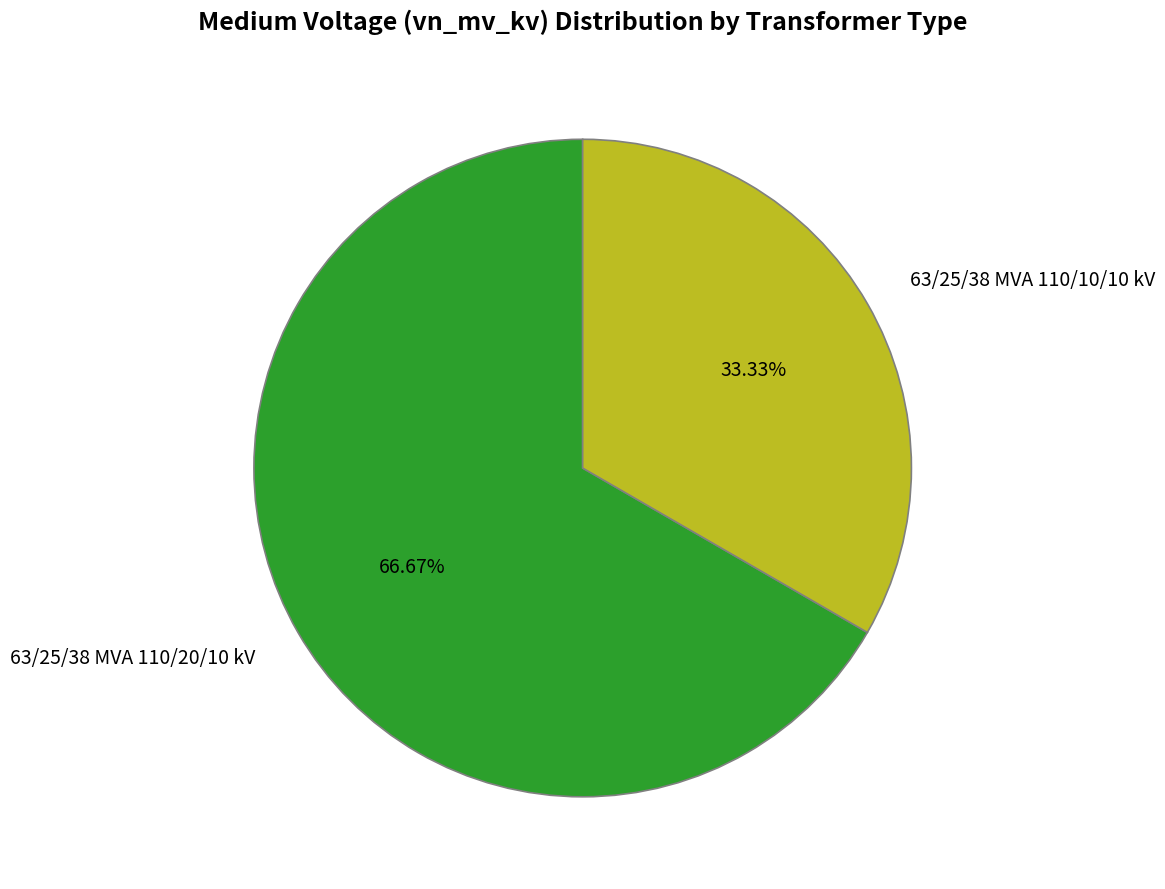

How many segments does this pie chart have?

2